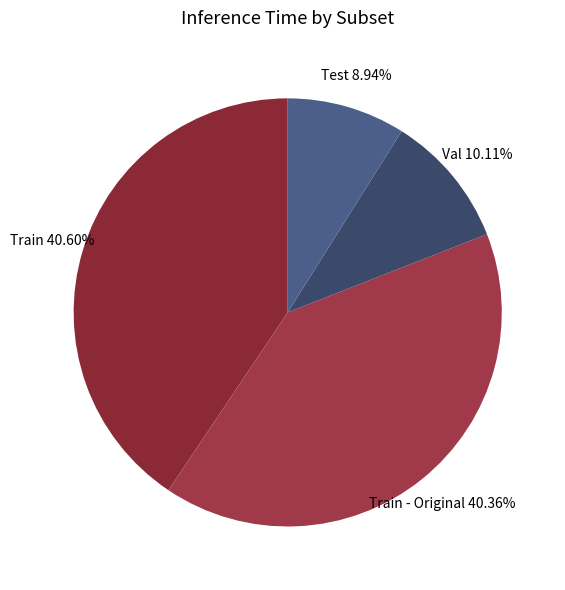

Is it true that Val is 10% of the pie?

True